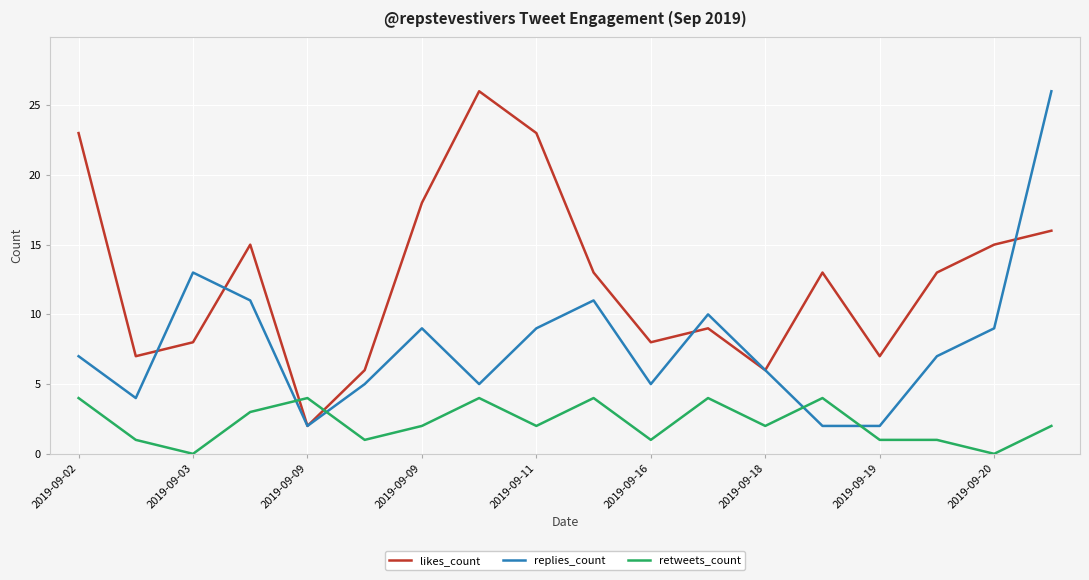

Rank the series by their average value, from highest to lowest.

likes_count, replies_count, retweets_count